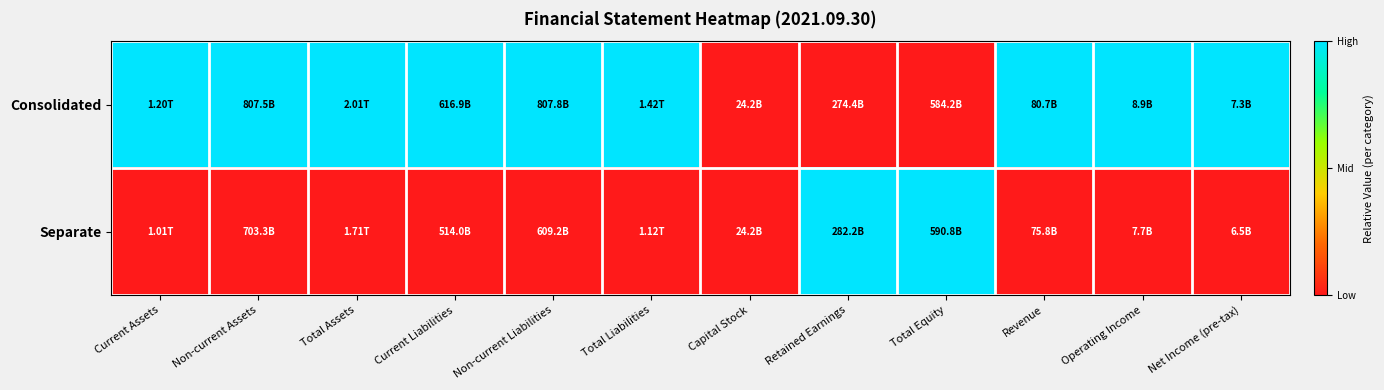

At how many categories does at least one series exceed 0?

11